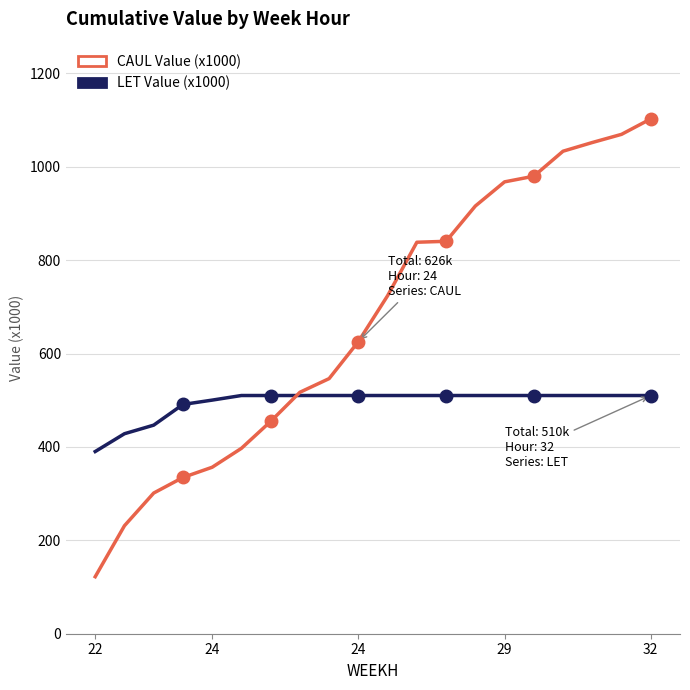

What is the maximum value for CAUL Value (x1000)?

1102.7